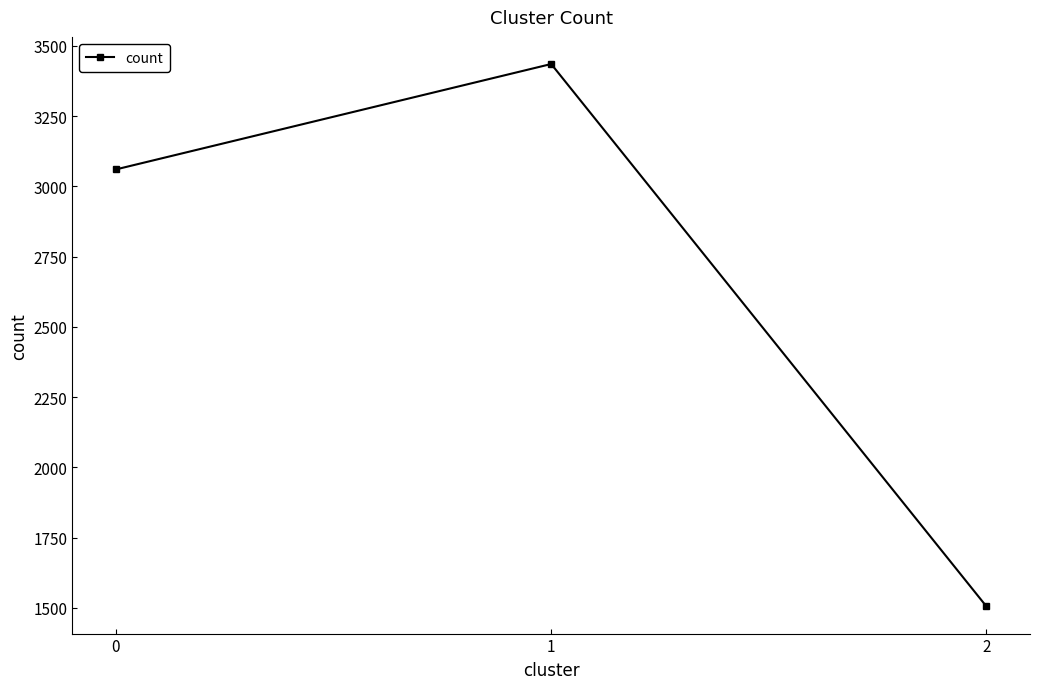

Reading left to right, list all the values displayed in this chart.

3060	3435	1505